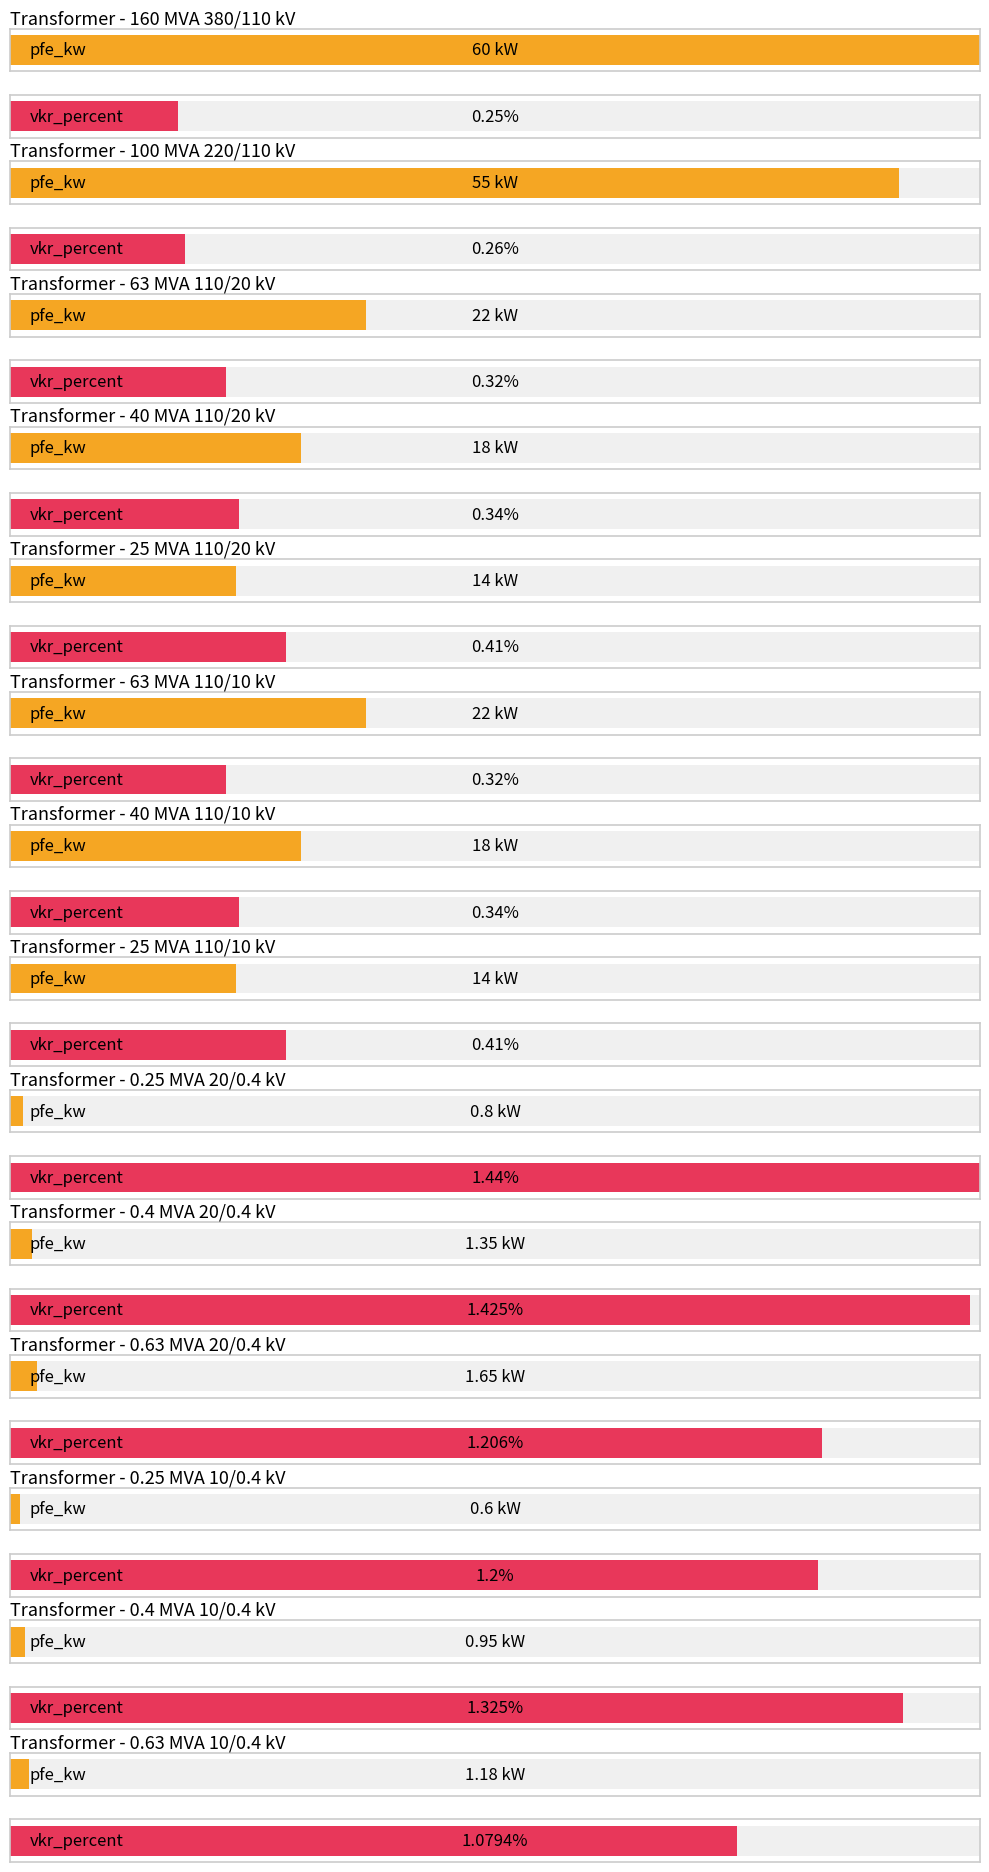

What is the difference between the highest and lowest values at 25 MVA 110/20 kV?

13.6